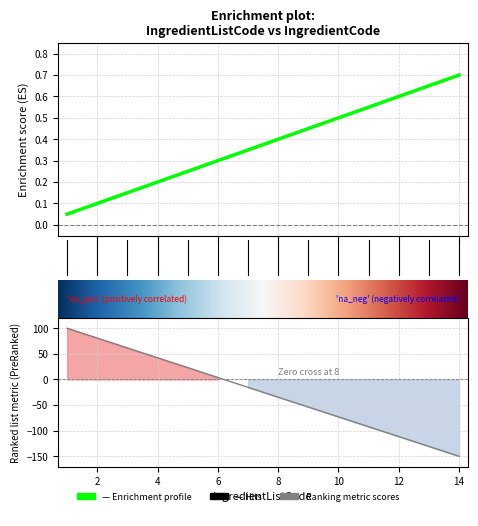

Reading left to right, what are all the values shown in this chart?

IngredientListCode: 0.0	0.1	0.1	0.2	0.2	0.3	0.3	0.4	0.5	0.5	0.5	0.6	0.7	0.7
IngredientCode: 100.0	80.8	61.5	42.3	23.1	3.8	-15.4	-34.6	-53.8	-73.1	-92.3	-111.5	-130.8	-150.0